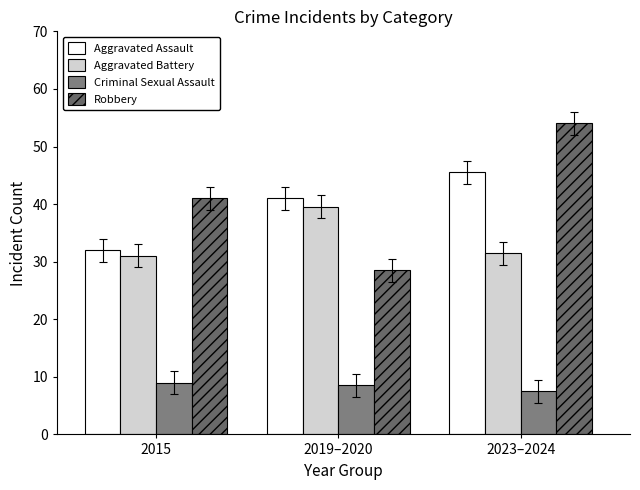

What is the sum of all Aggravated Battery values?

102.0